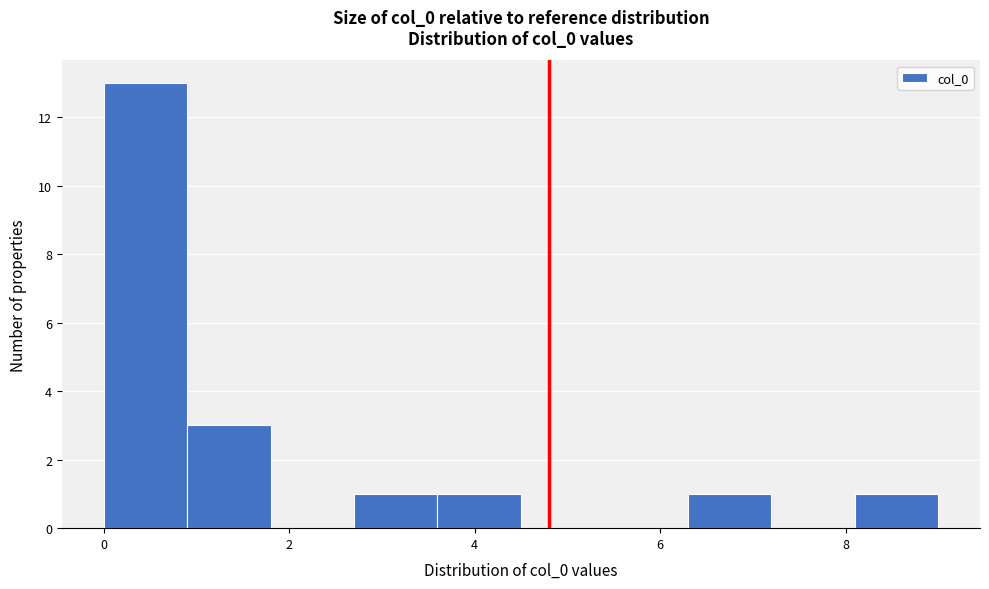

Reading left to right, list every bar in this chart as the range it spans on the x-axis followed by its height. Neither the bar edges nor the heights are printed on the chart, so give them approximately, as read against the axes.

0.0 to 0.9: 13
0.9 to 1.8: 3
1.8 to 2.7: 0
2.7 to 3.6: 1
3.6 to 4.5: 1
4.5 to 5.4: 0
5.4 to 6.3: 0
6.3 to 7.2: 1
7.2 to 8.1: 0
8.1 to 9.0: 1